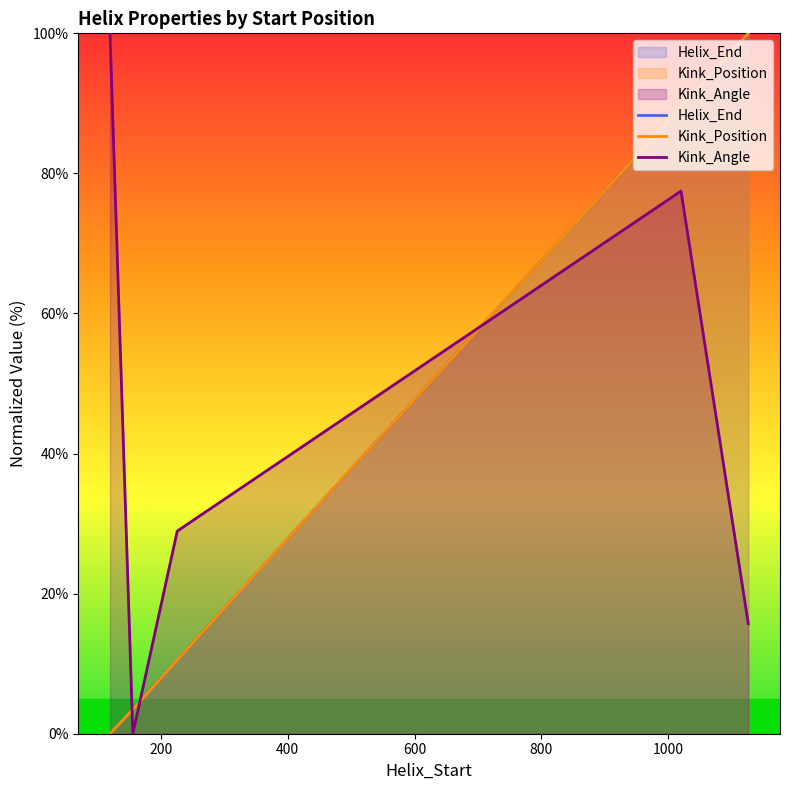

True or false: Helix_End and Kink_Position intersect in this chart.

False